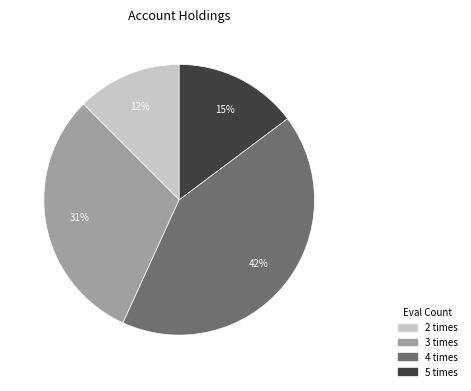

Combined, do 2 times and 3 times account for over 50%?

No